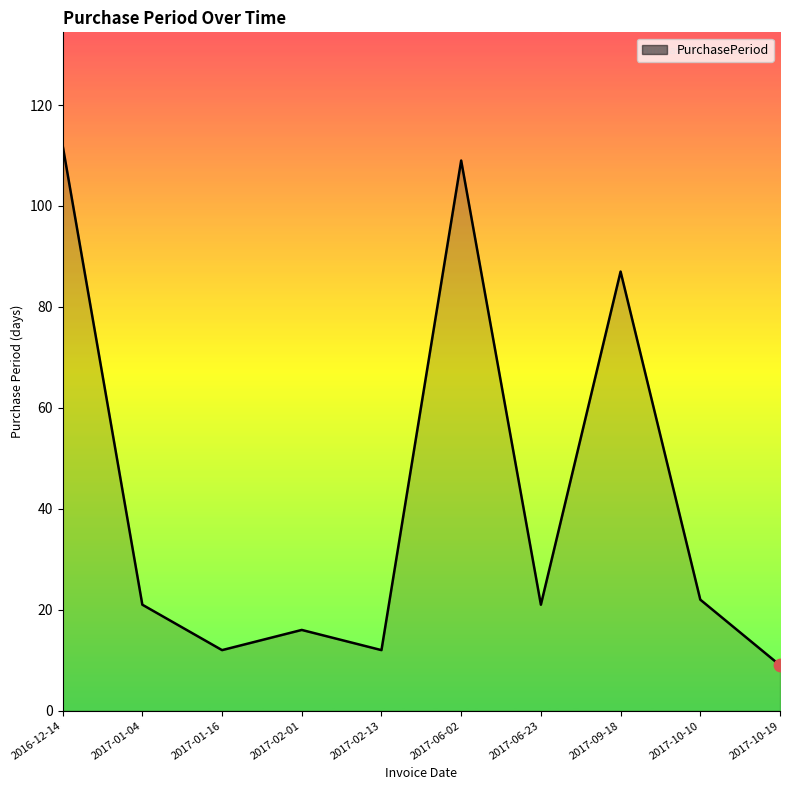

What is the change in value from 2017-01-16 to 2017-06-02?

+97